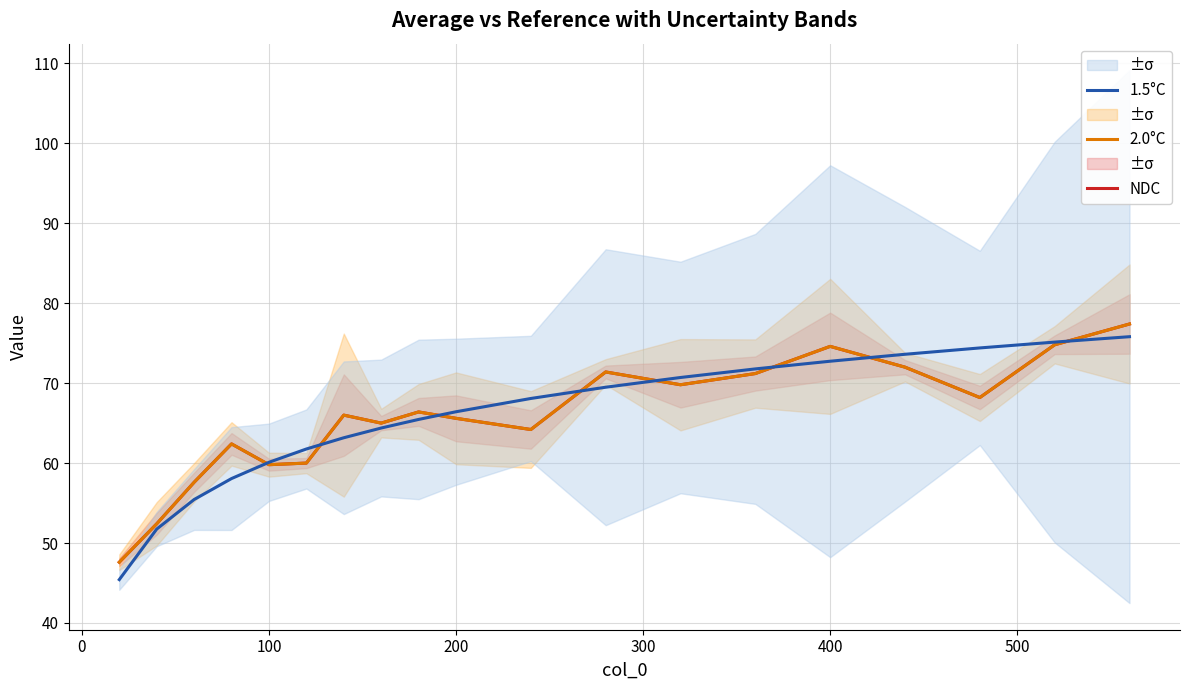

At how many categories does at least one series exceed 56?

17